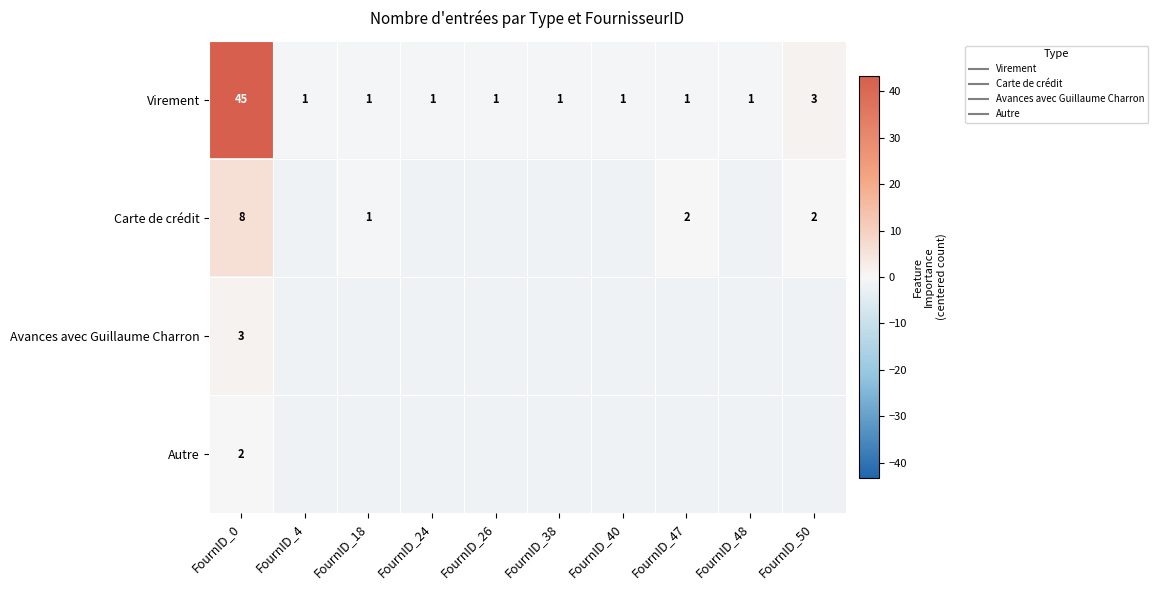

At which category is the sum across all series the highest?

FournID_0